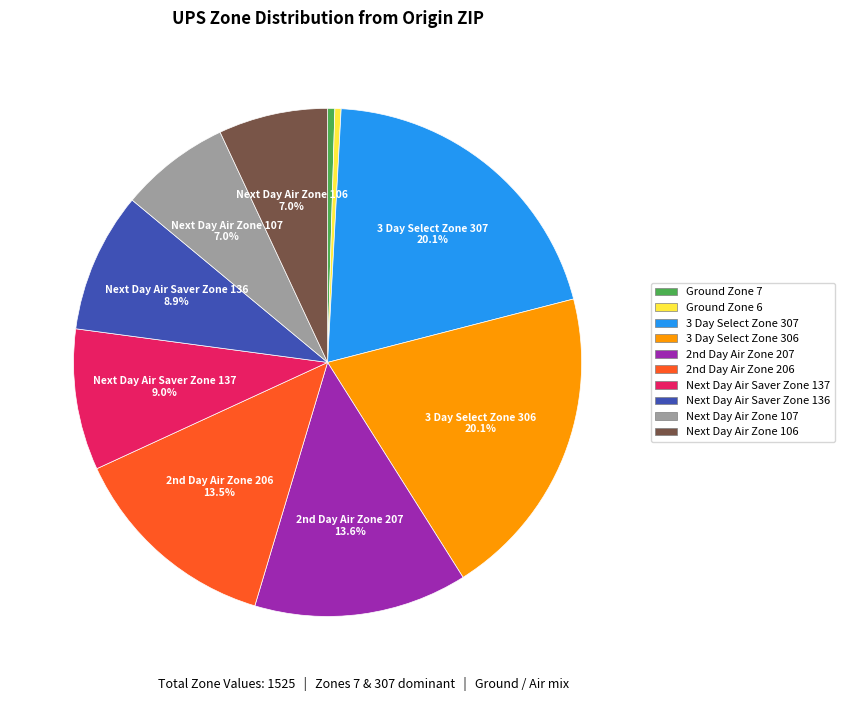

Is there any slice that represents more than half of the pie?

No